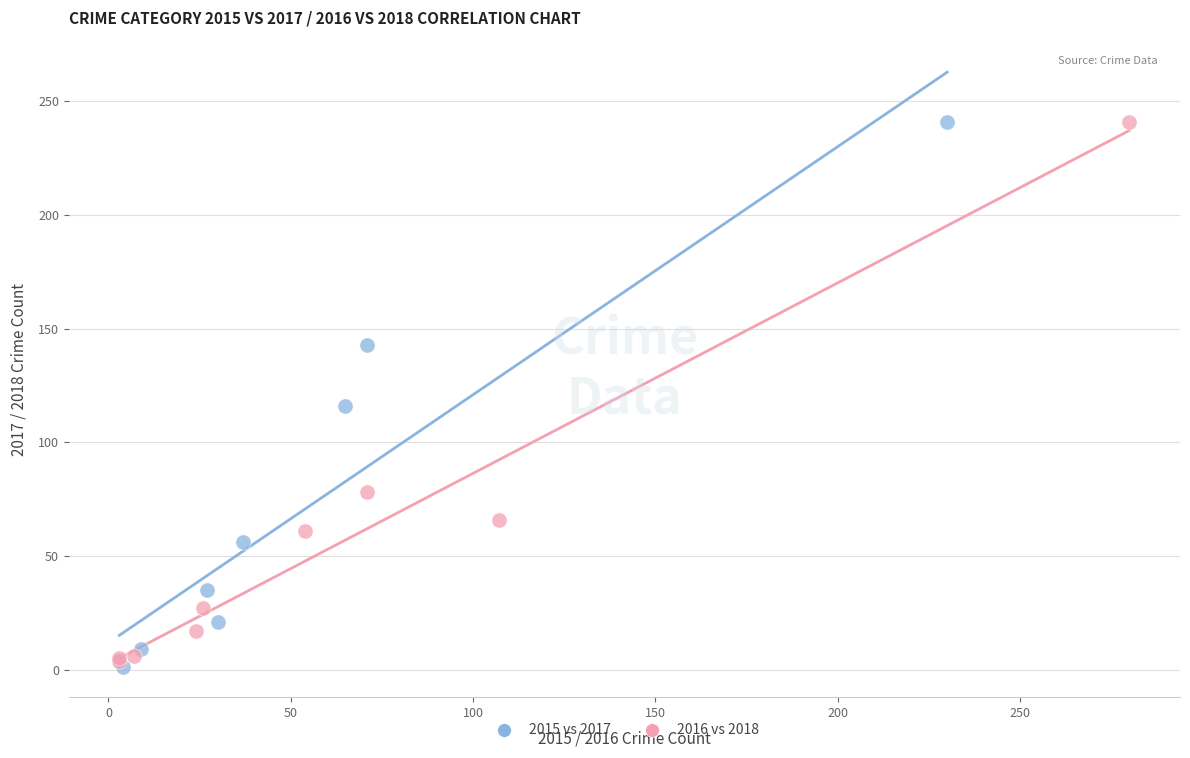

Which series reaches the minimum Y coordinate?

2015 vs 2017